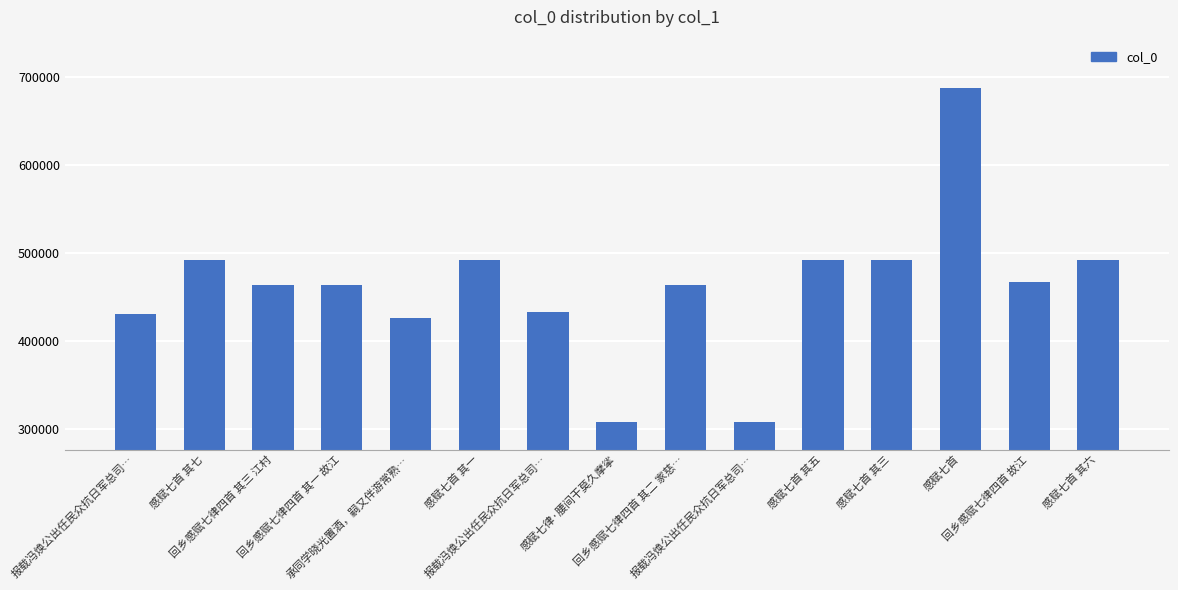

Rank the categories by value from lowest to highest.

感赋七律·腰间干莫久摩挲, 报载冯焕公出任民众抗日军总司…, 承同学晓光置酒，嗣又伴游常熟…, 报载冯焕公出任民众抗日军总司…, 报载冯焕公出任民众抗日军总司…, 回乡感赋七律四首 其一 故江, 回乡感赋七律四首 其二 家慈…, 回乡感赋七律四首 其三 江村, 回乡感赋七律四首 故江, 感赋七首 其一, 感赋七首 其三, 感赋七首 其五, 感赋七首 其六, 感赋七首 其七, 感赋七首